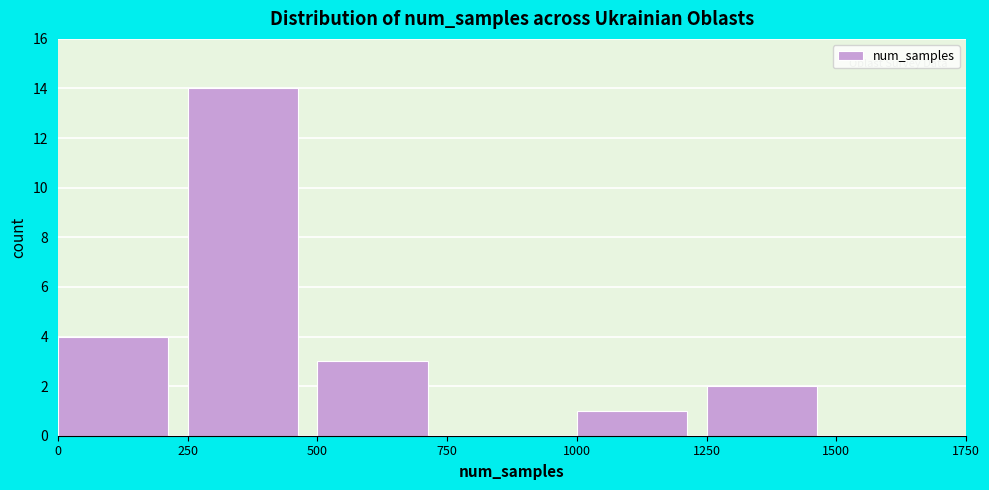

Reading left to right, list every bar in this chart as the range it spans on the x-axis followed by its height. The values are not printed on the chart, so give them approximately, as read against the axis.

0 to 250: 4
250 to 500: 14
500 to 750: 3
750 to 1000: 0
1000 to 1250: 1
1250 to 1500: 2
1500 to 1750: 0